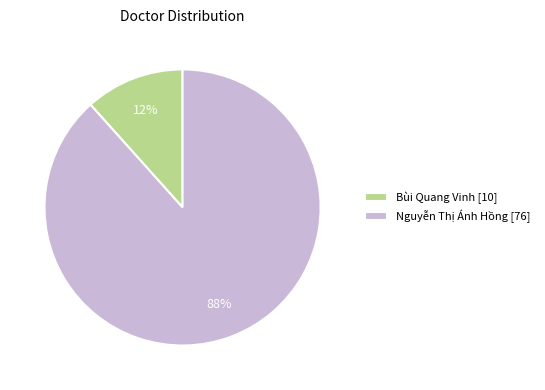

Combined, do Nguyễn Thị Ánh Hồng [76] and Bùi Quang Vinh [10] account for over 50%?

Yes